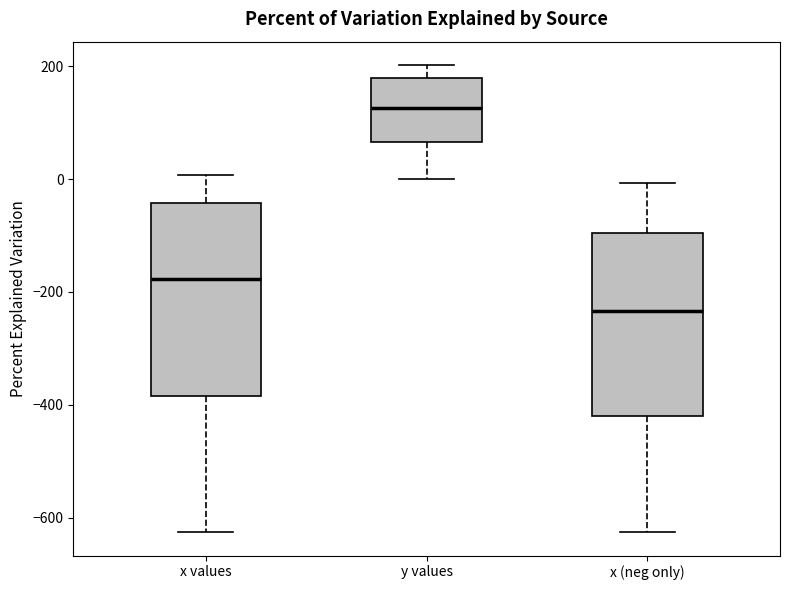

Which box's median line is the lowest?

x (neg only)